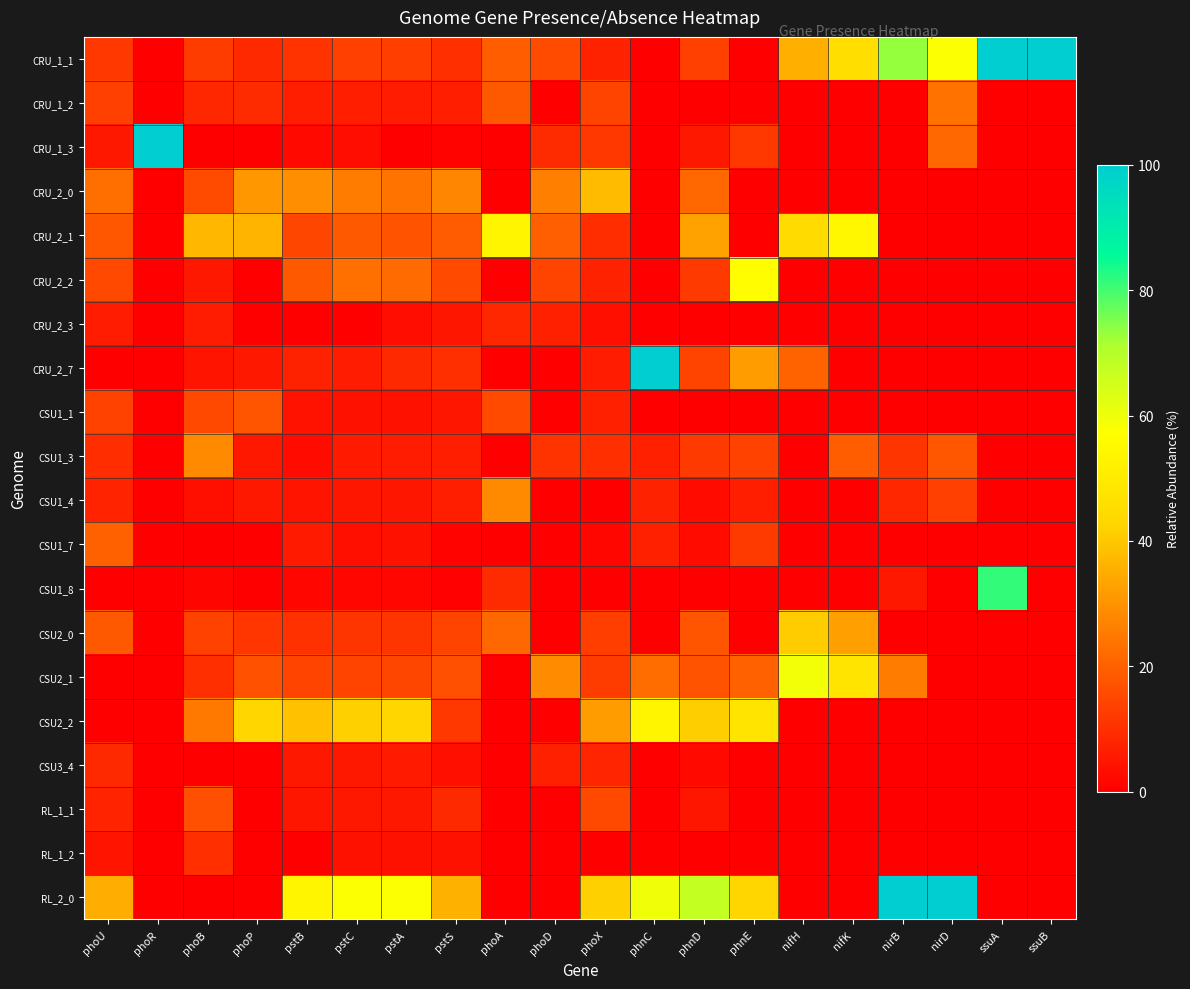

What is the total value across all series at phnD?

268.2